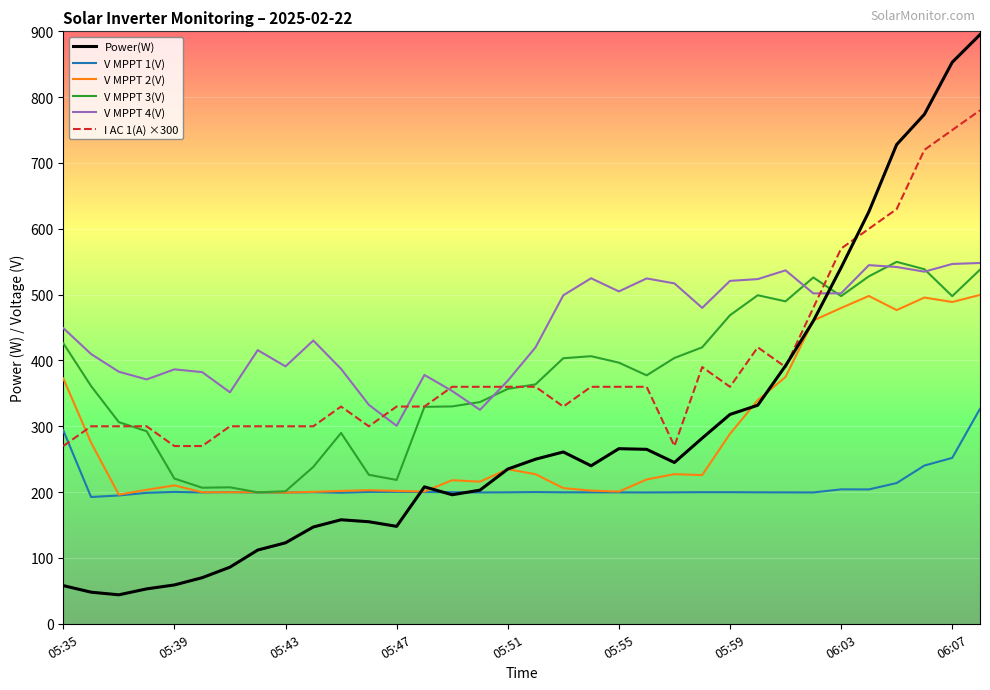

What is the smallest value displayed?

44.0